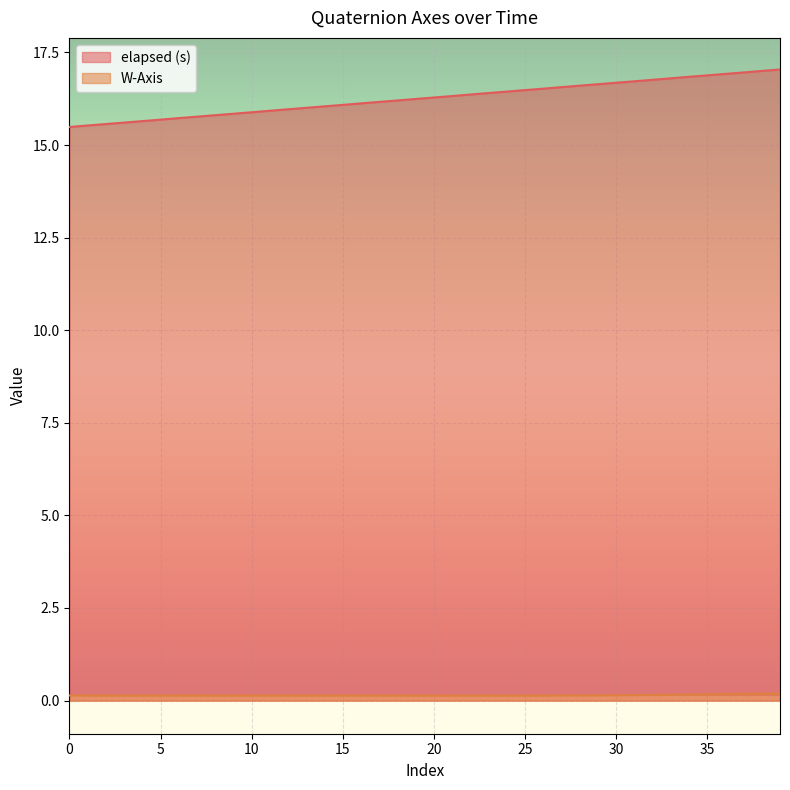

Which series has the largest total across all categories?

elapsed (s)